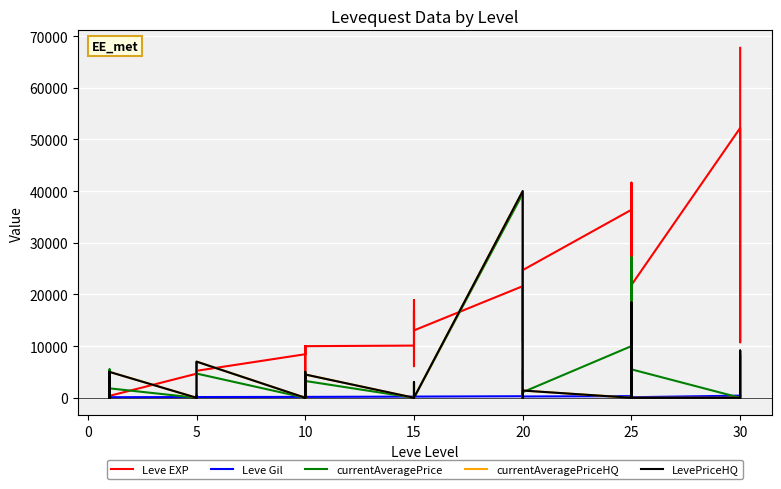

How many times do currentAveragePriceHQ and currentAveragePrice cross each other?

3